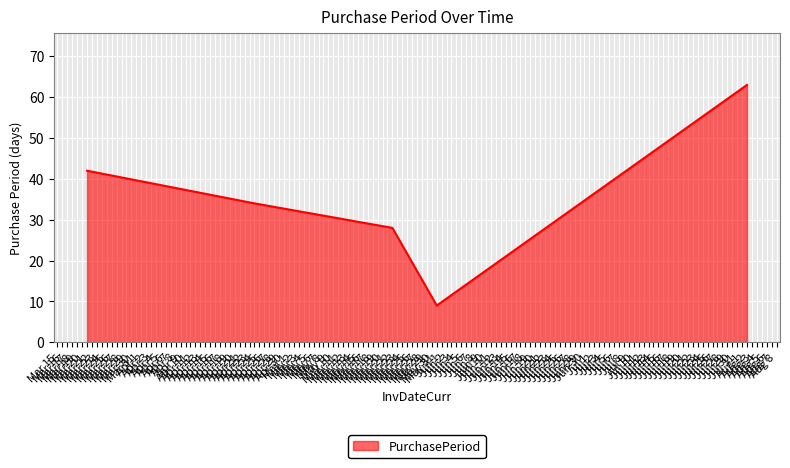

List the labels in order of value, smallest first.

May 31, May 22, Apr 24, Mar 21, Aug 2